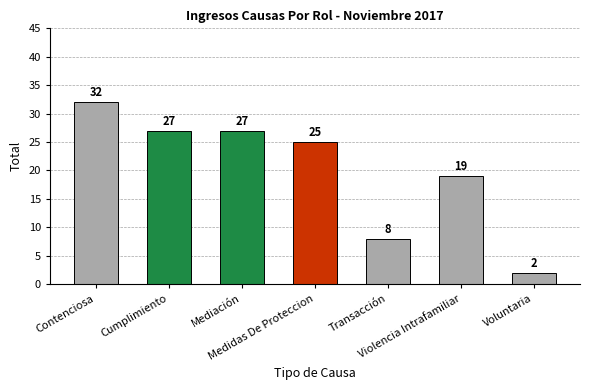

True or false: the data shows 27 at Cumplimiento.

True